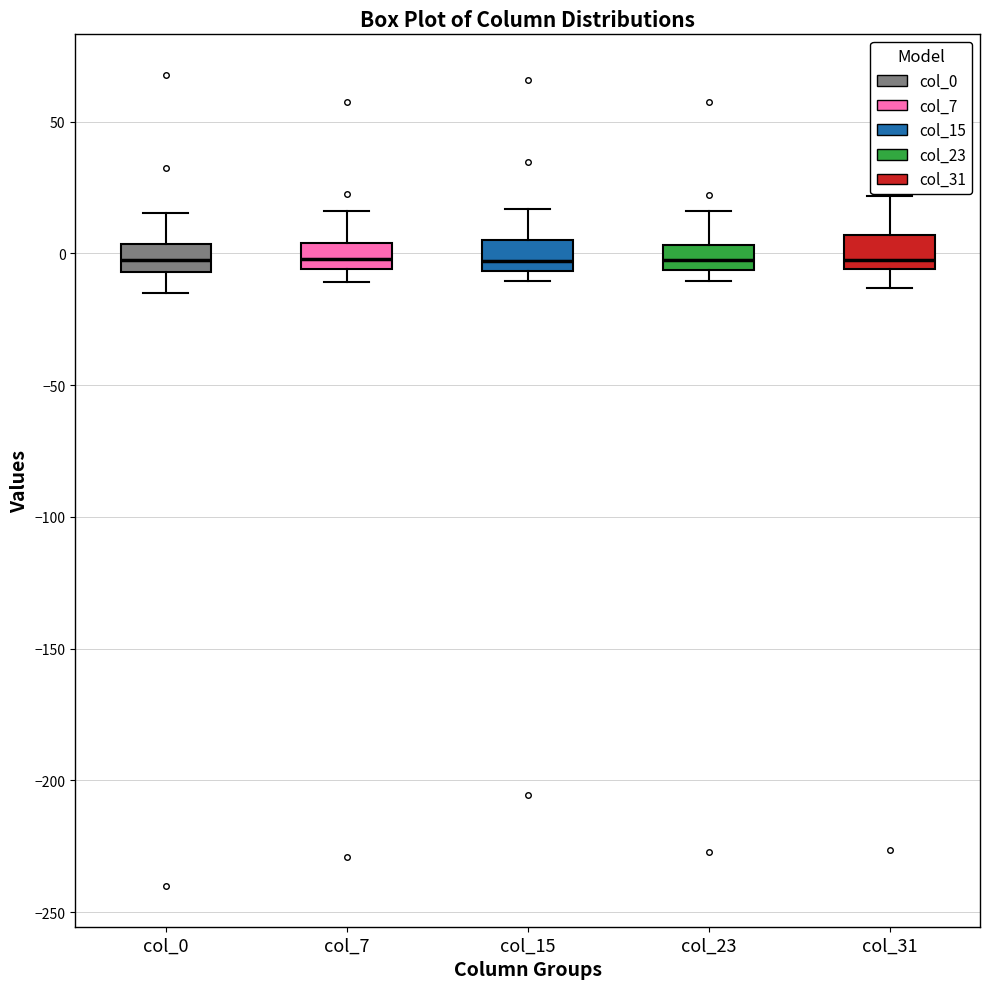

Reading left to right, transcribe this box plot: for each box, give where its median line is, the range the box spans, and where its two whiskers end, as read against the y-axis. The values are not printed on the chart, so give them approximately, as read against the axis.

col_0: median -5 (inside the box), box -5 to 5, whiskers -15 to 15
col_7: median 0, box -5 to 5, whiskers -10 to 15
col_15: median -5 (just above the box's lower edge), box -5 to 5, whiskers -10 to 15
col_23: median 0, box -5 to 5, whiskers -10 to 15
col_31: median 0, box -5 to 5, whiskers -15 to 20